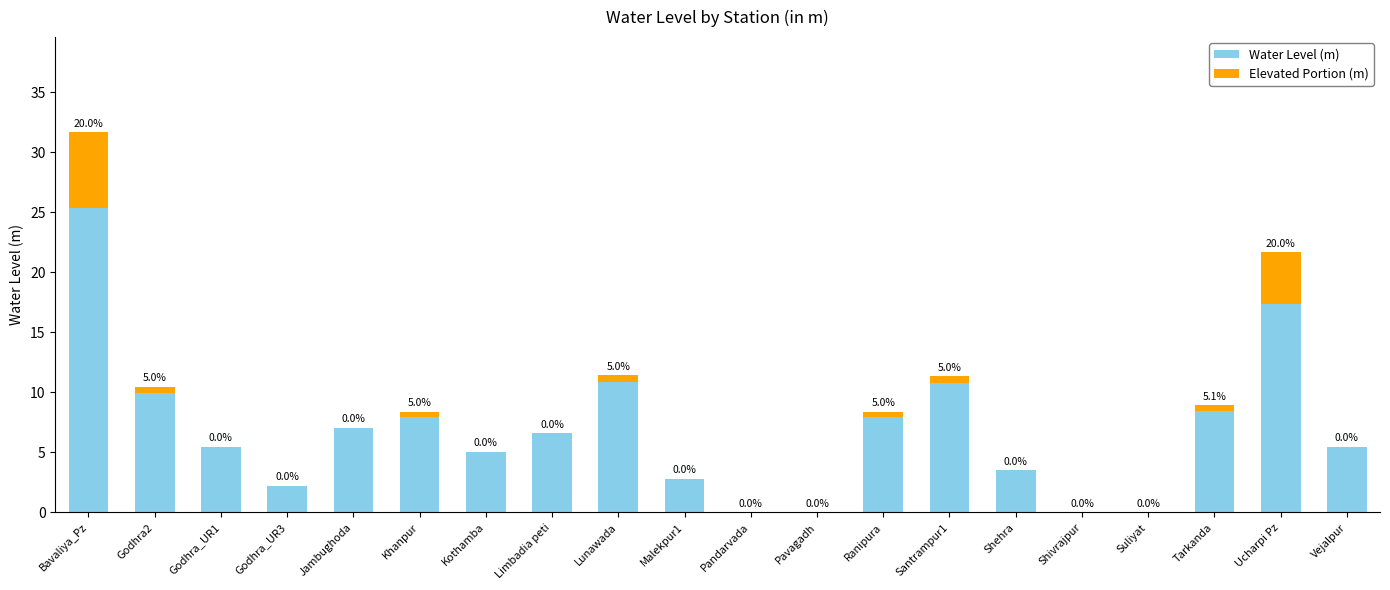

At which category is the sum across all series the highest?

Bavaliya_Pz